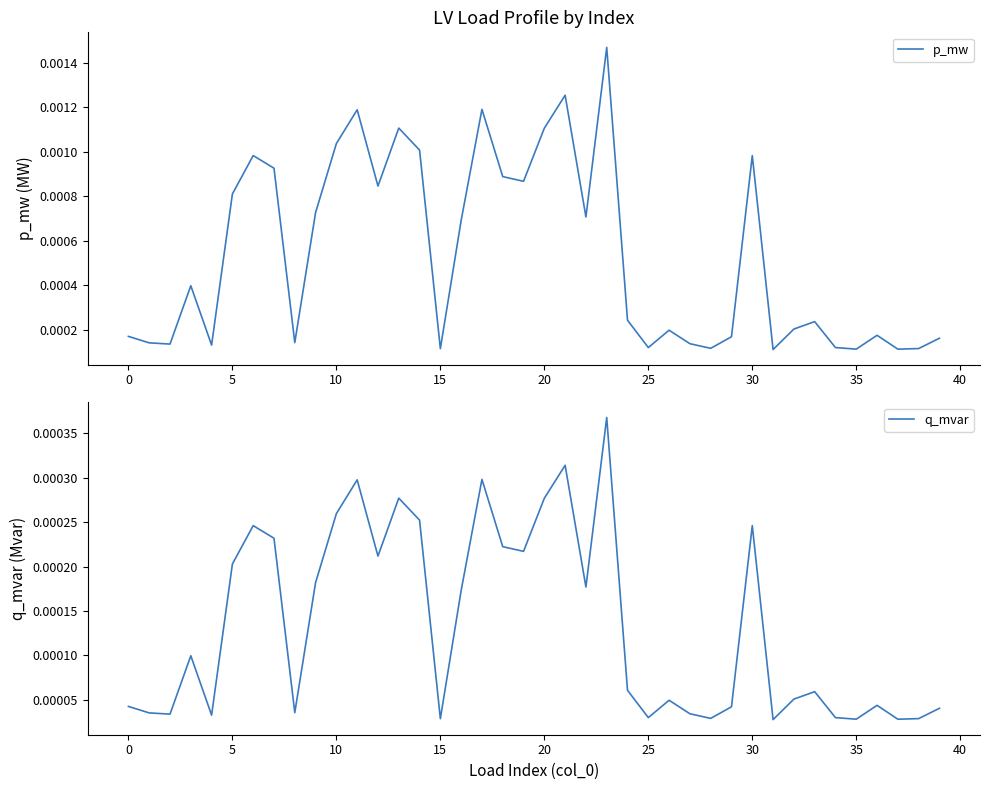

What is the label of the 2nd point from the right?

38